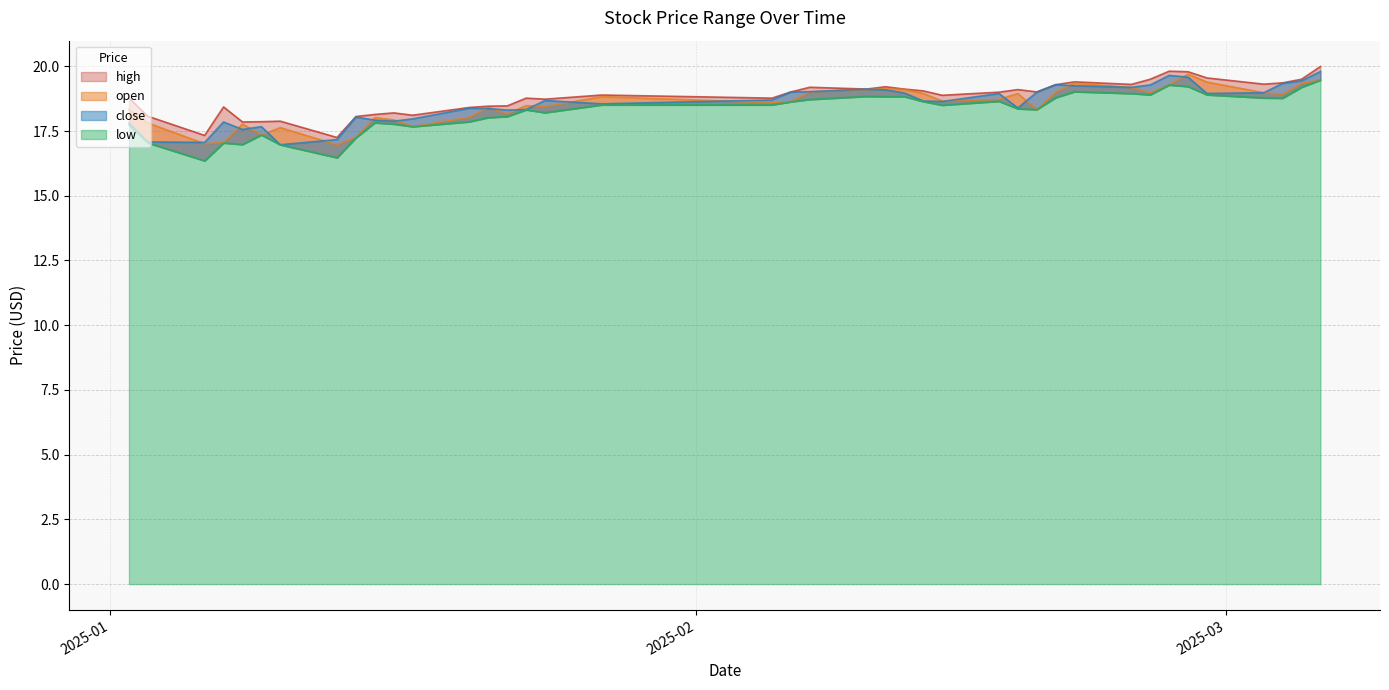

True or false: high has a value of 19.1 at 2025-02-10.

True